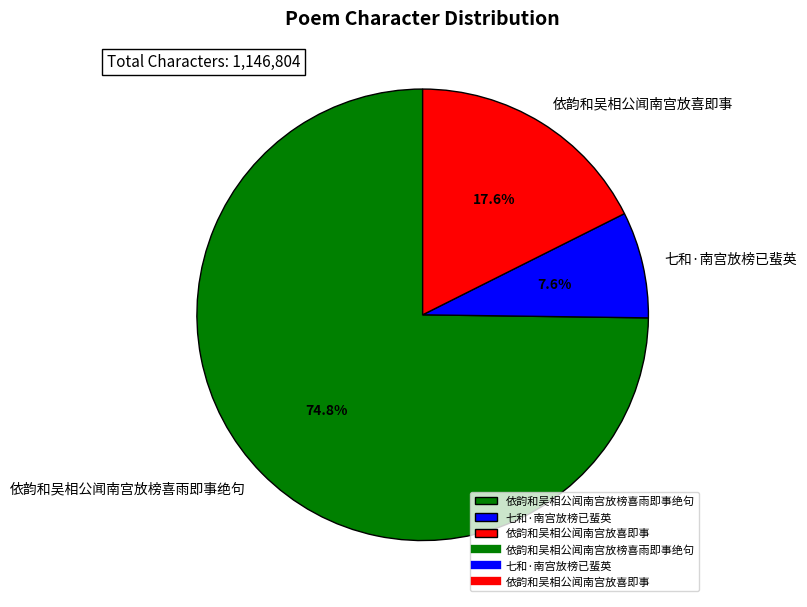

Which has a higher value, 依韵和吴相公闻南宫放喜即事 or 依韵和吴相公闻南宫放榜喜雨即事绝句?

依韵和吴相公闻南宫放榜喜雨即事绝句